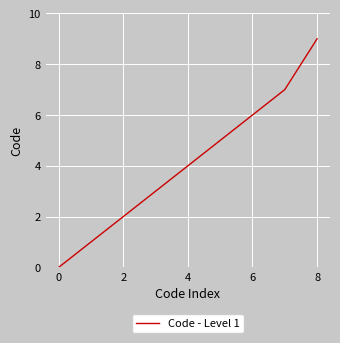

What is the maximum value shown in the chart?

9